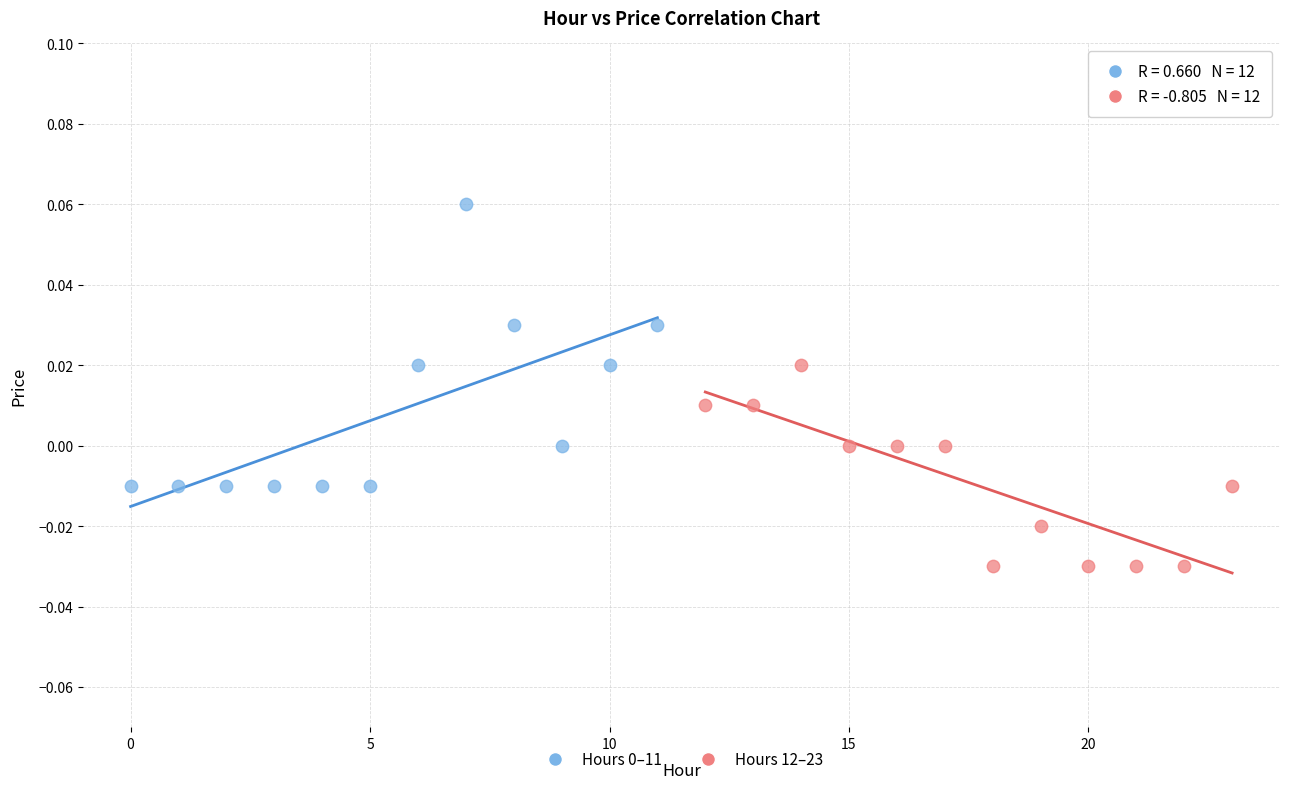

Which series reaches the minimum Y coordinate?

Hours 12–23